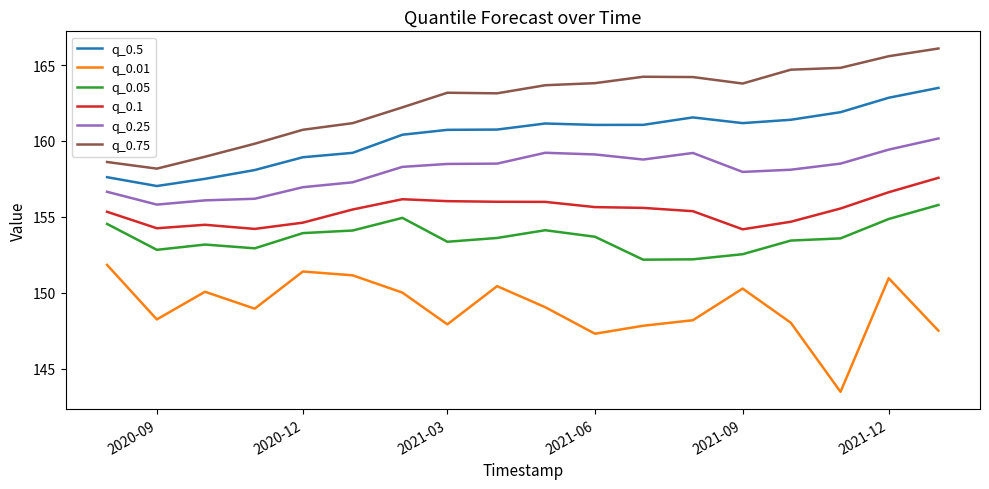

True or false: q_0.5 and q_0.1 intersect in this chart.

False